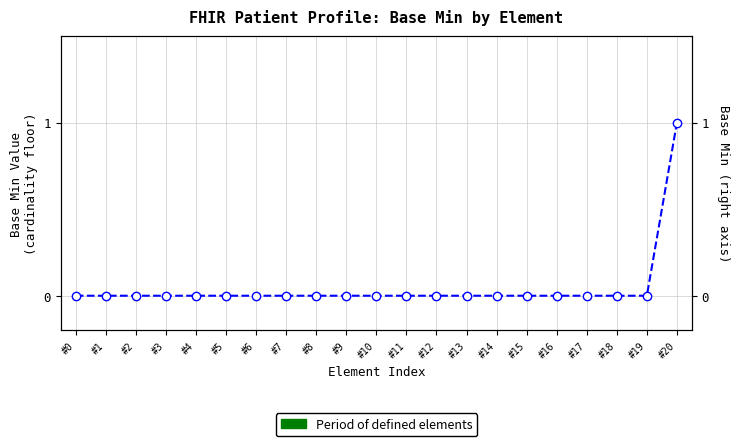

Rank the categories by value from highest to lowest.

#20, #0, #1, #2, #3, #4, #5, #6, #7, #8, #9, #10, #11, #12, #13, #14, #15, #16, #17, #18, #19